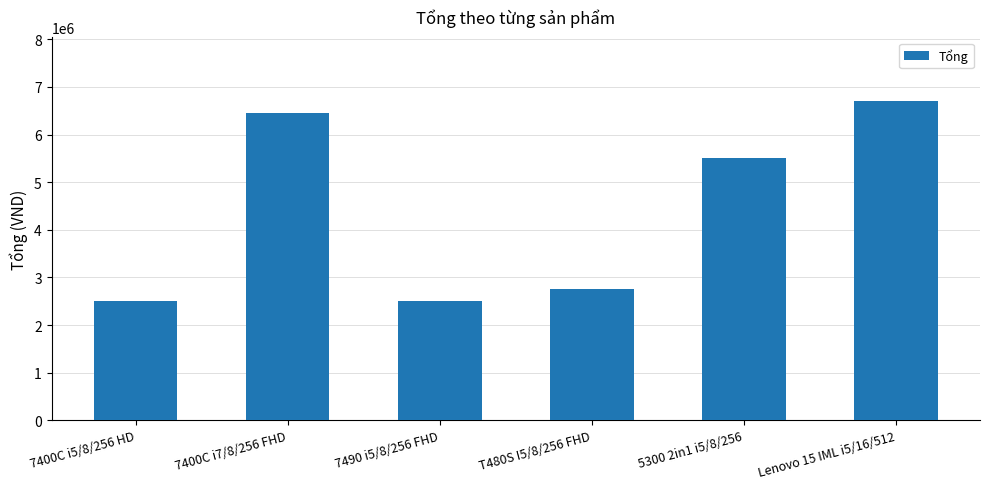

What is the maximum value shown in the chart?

6700000